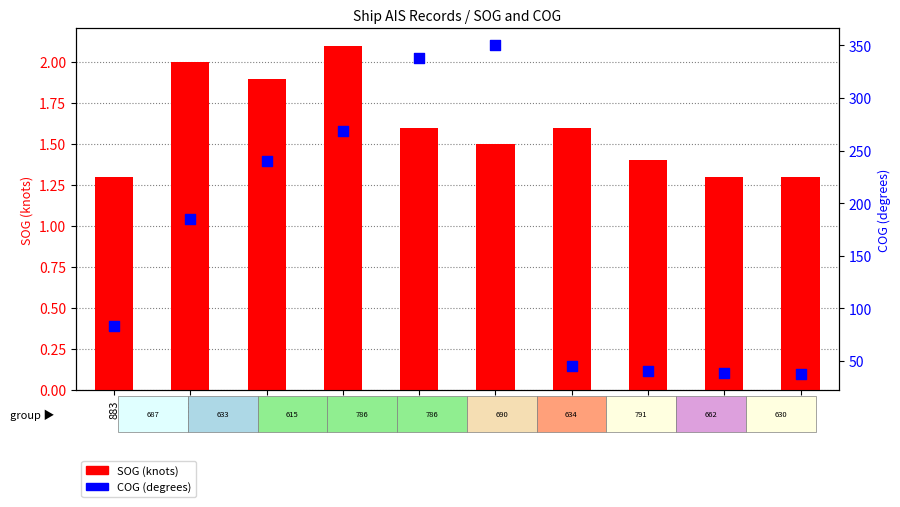

Which series has the largest total across all categories?

COG (degrees)